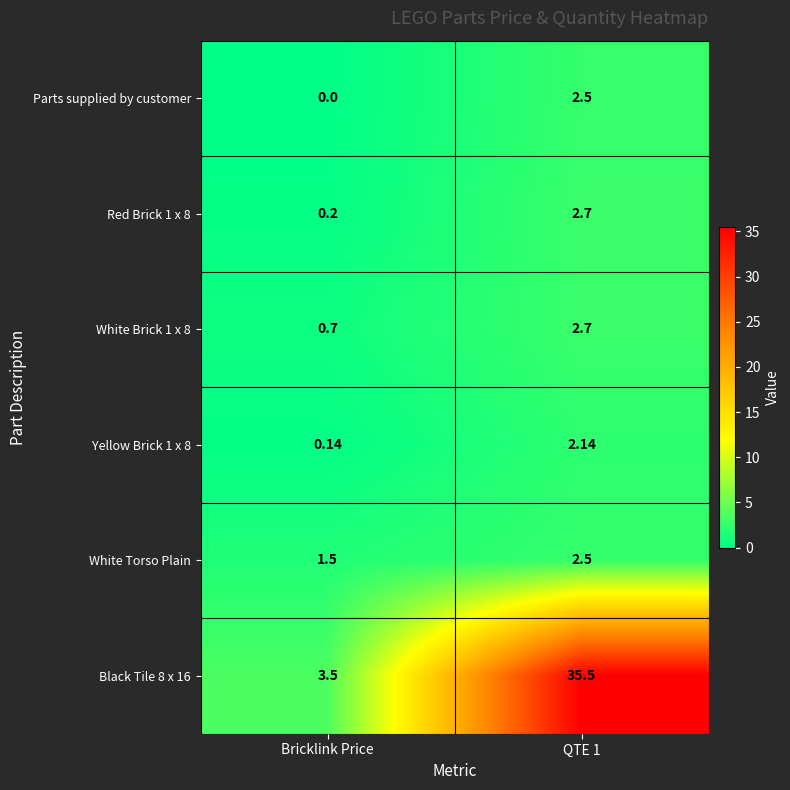

At which category is the sum across all series the highest?

QTE 1